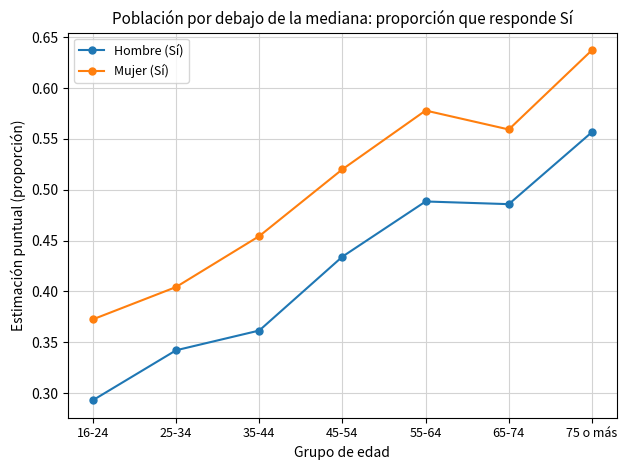

Rank the series by their maximum value, from lowest to highest.

Hombre (Sí), Mujer (Sí)